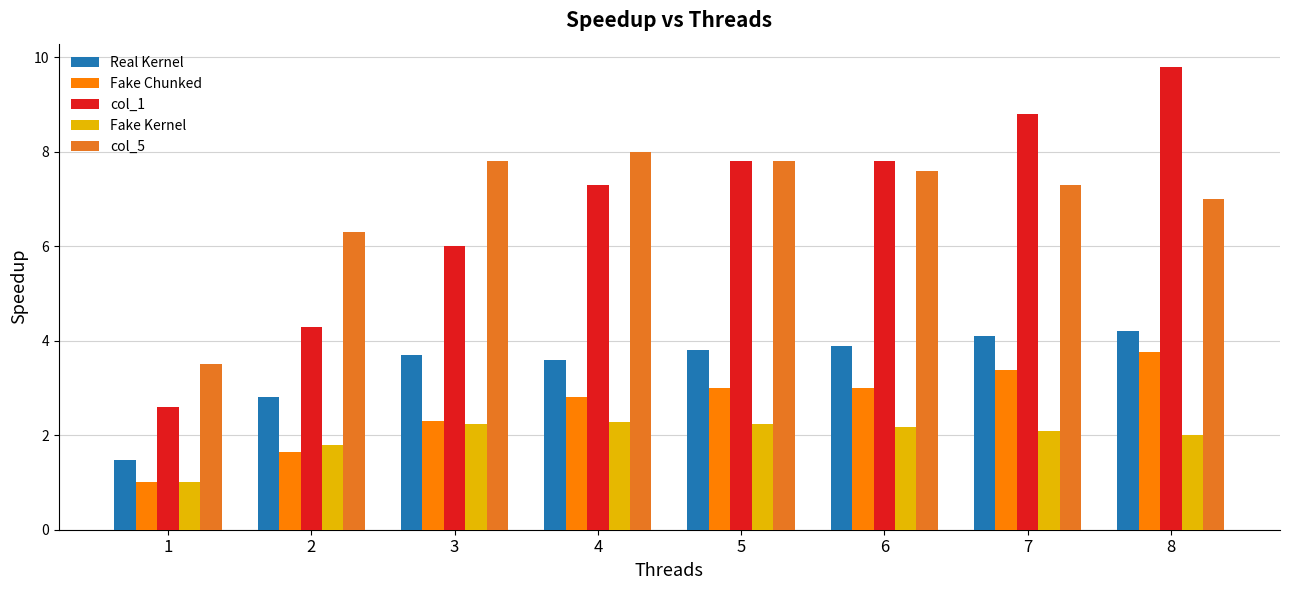

How many series are shown in this chart?

5